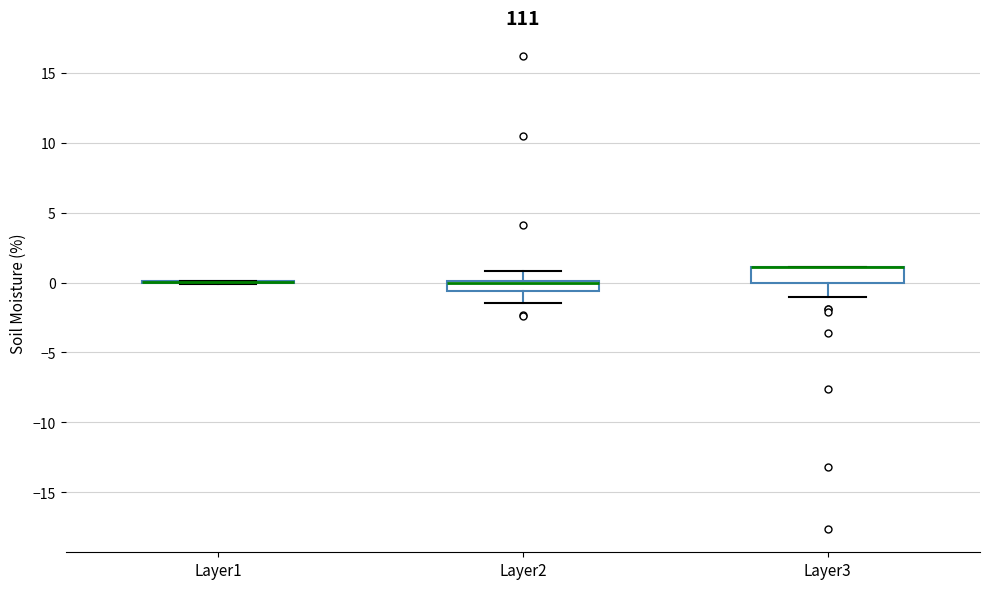

Where does the lower whisker of the box for Layer3 end on the y-axis? The values are not printed on the chart, so give them approximately, as read against the axis.

-1.0